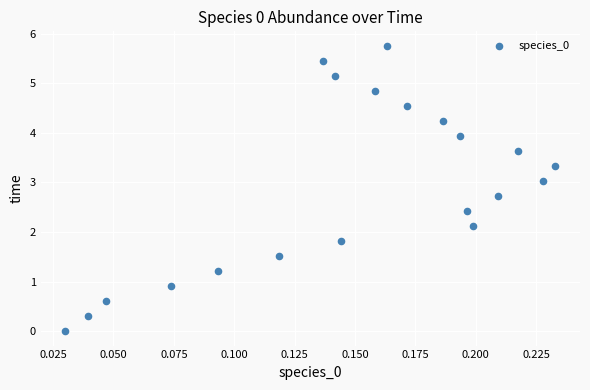

What is the range of Y values (max minus min)?

5.8